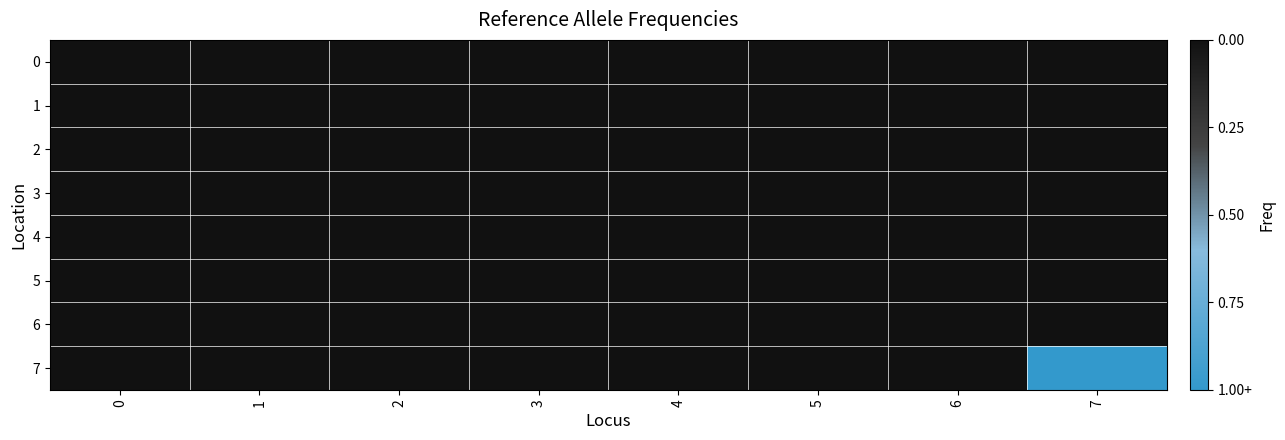

Rank the series by their maximum value, from lowest to highest.

0, 1, 2, 3, 4, 5, 6, 7